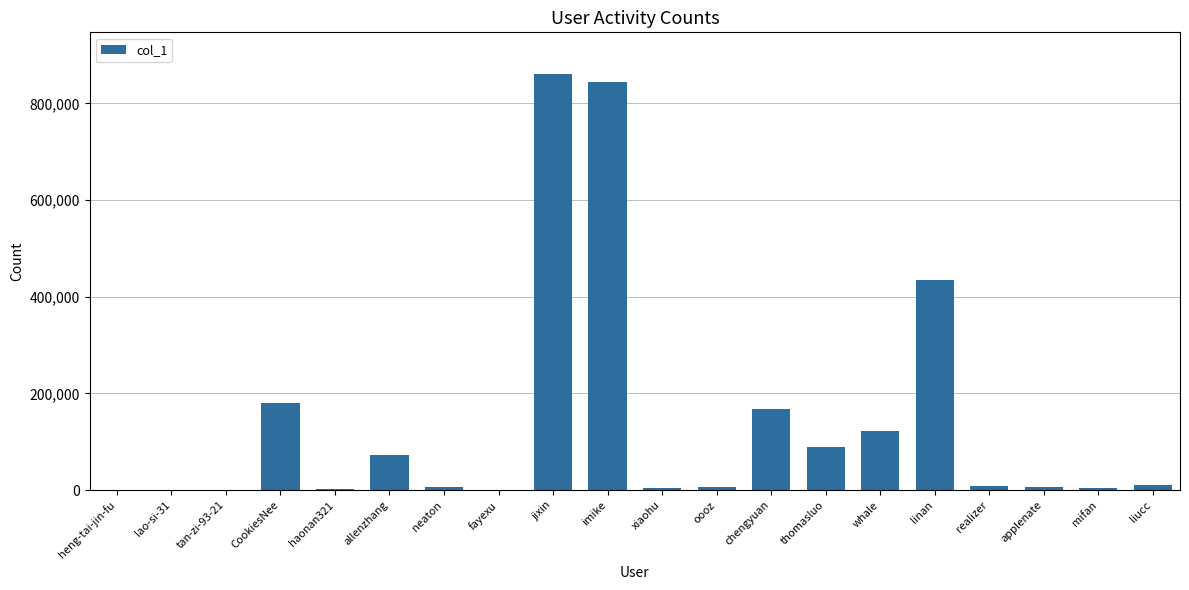

The chart shows a value of 861107 at jixin. True or false?

True